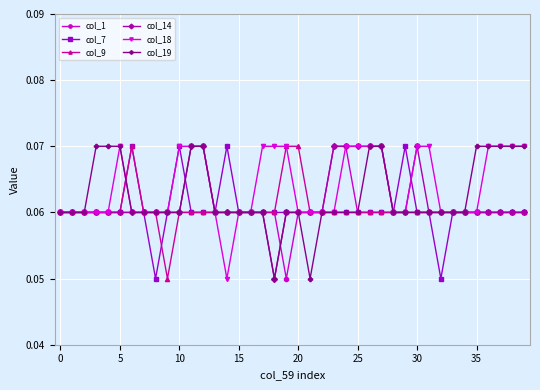

Count the col_19 values in the range 0 to 1.

40